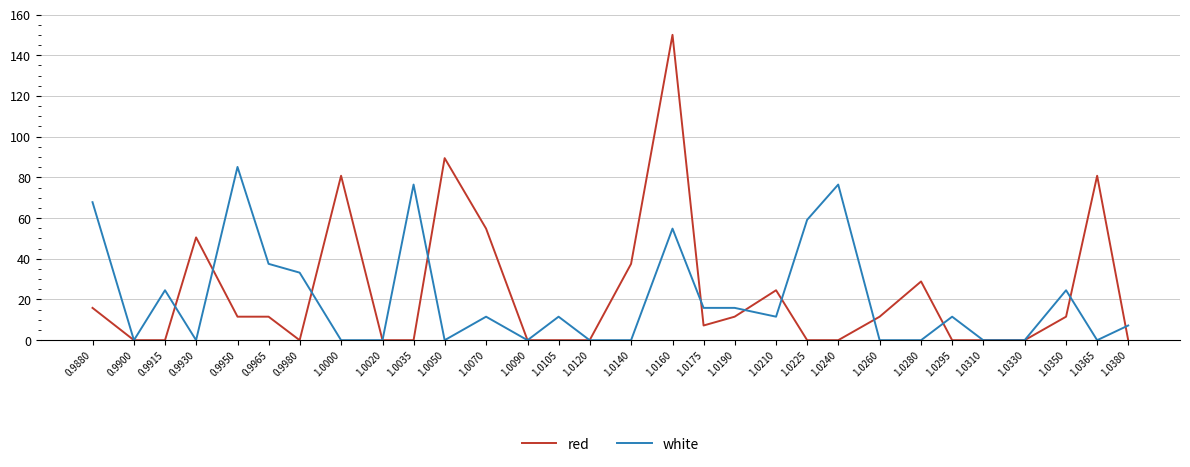

What is the maximum value for red?

150.0